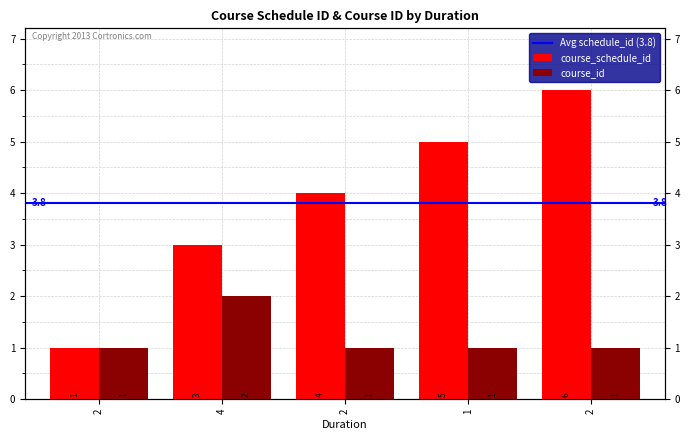

How many data points in course_schedule_id are above 4?

2